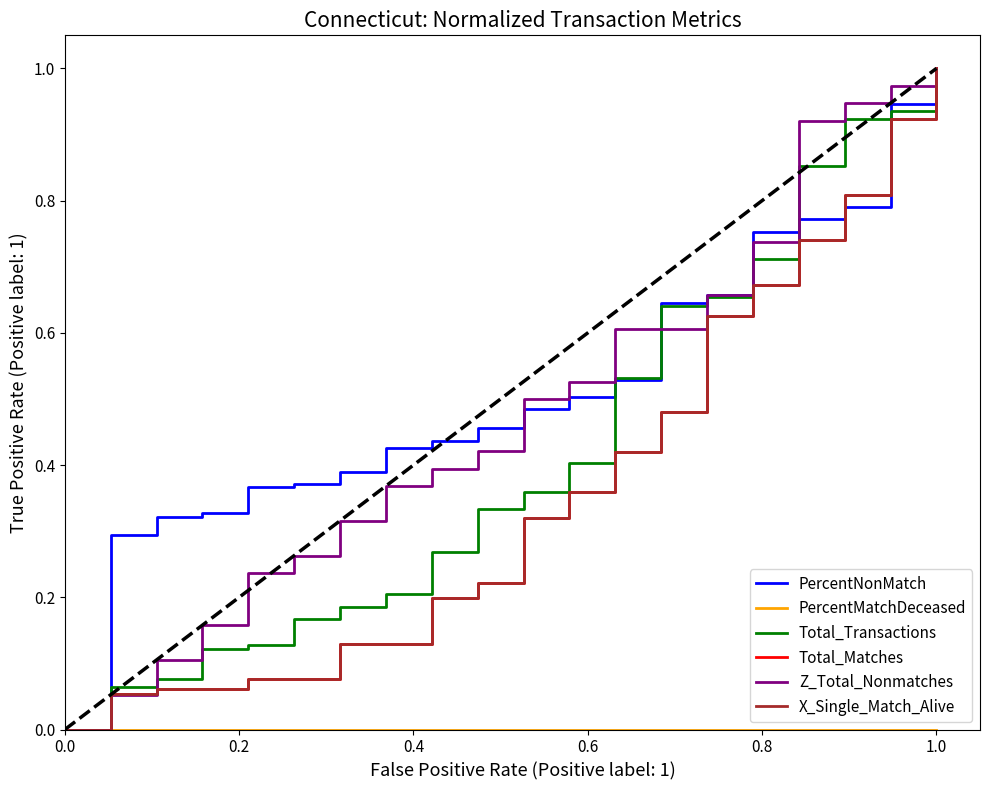

Is this an area chart (filled region under the line)?

No